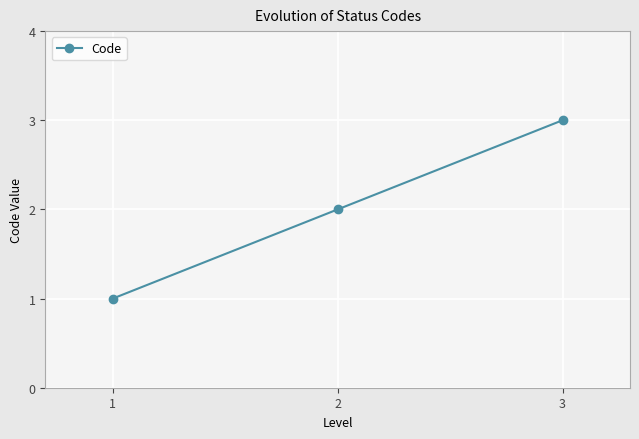

List the labels in order of value, smallest first.

1, 2, 3